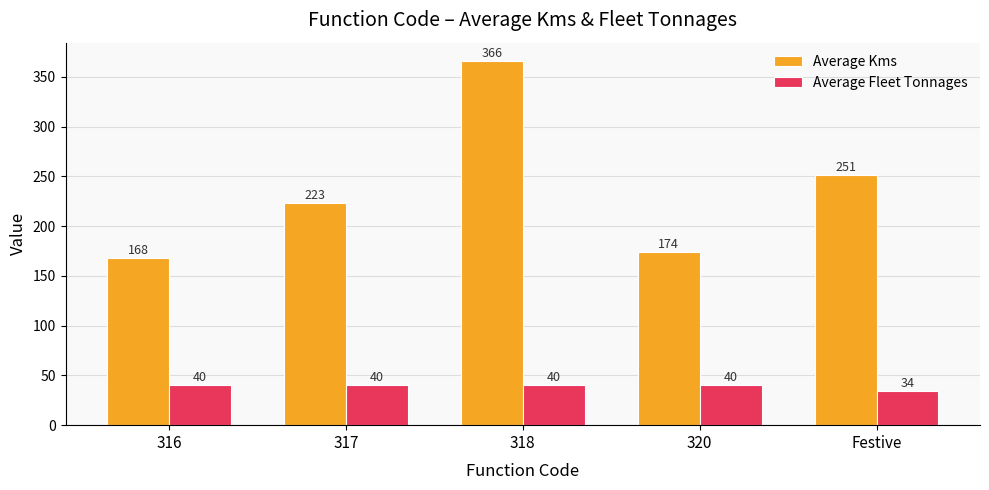

Reading left to right, extract all data points from this chart.

Average Kms: 316=168	317=223	318=366	320=174	Festive=251
Average Fleet Tonnages: 316=40	317=40	318=40	320=40	Festive=34